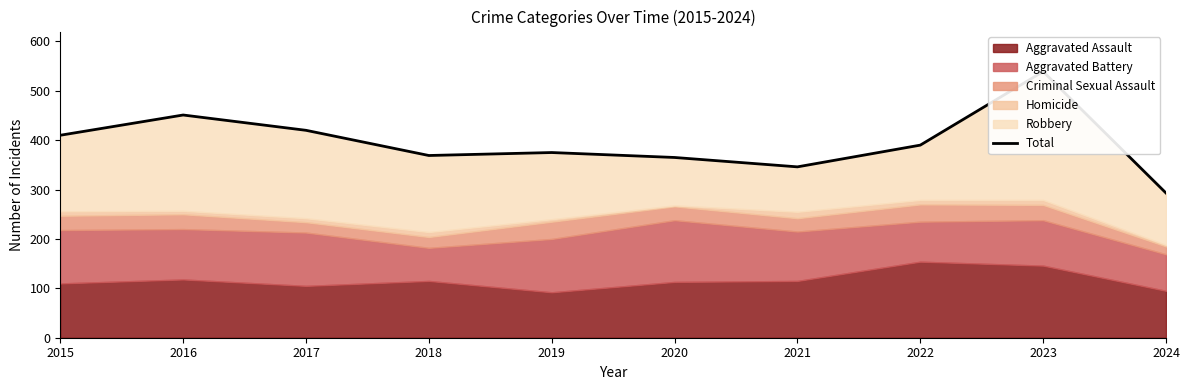

At which category does the data reach its first local peak?

2016